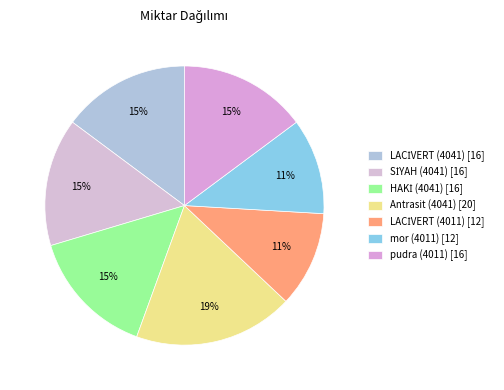

Which has a higher value, HAKİ (4041) or LACİVERT (4011)?

HAKİ (4041)